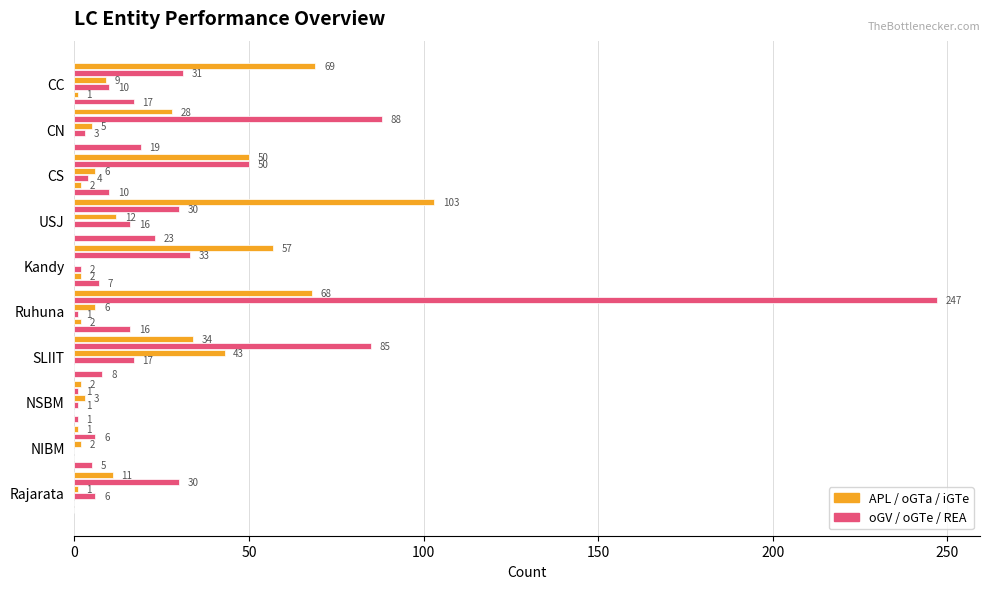

How many categories are shown in the chart?

10